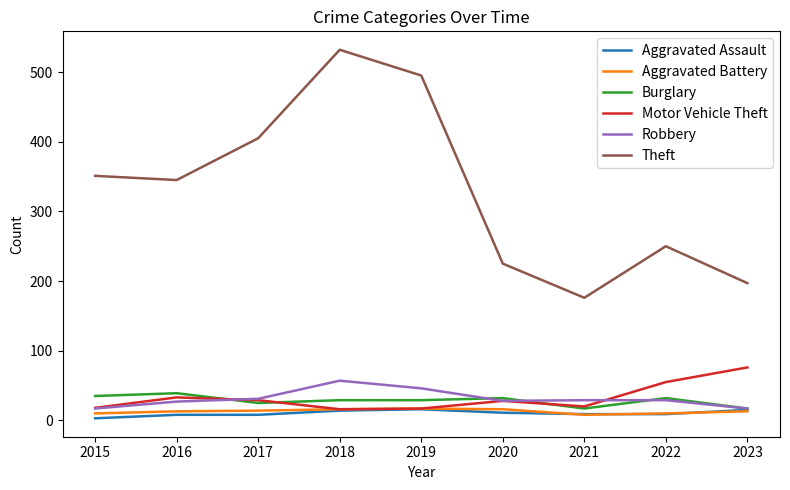

Which series has the widest spread of values?

Theft